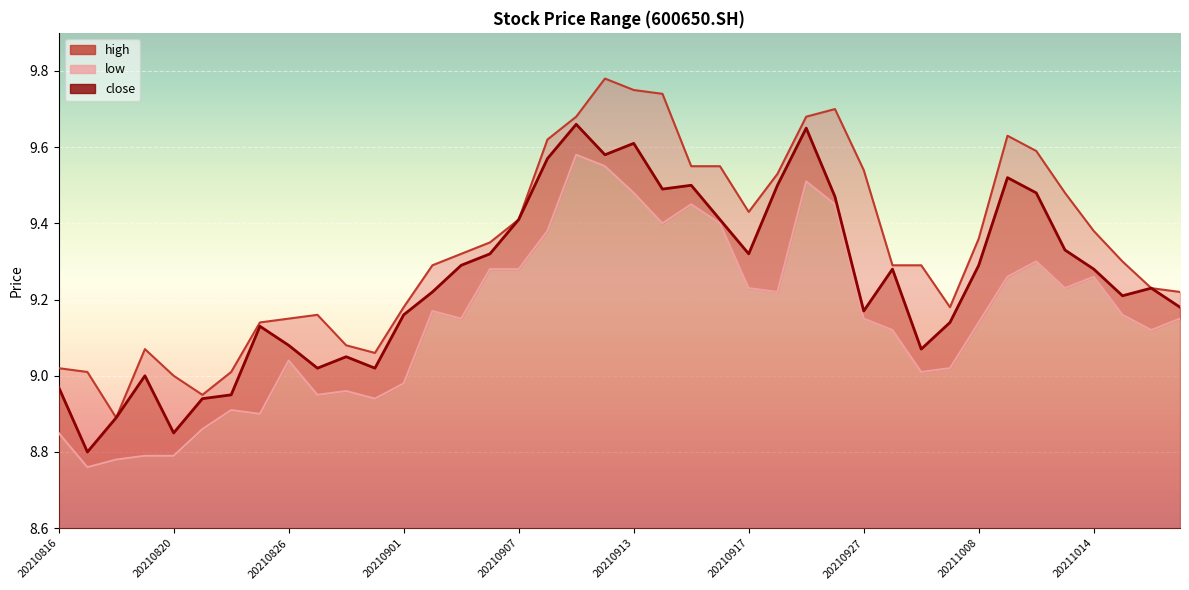

How many categories are shown in the chart?

40